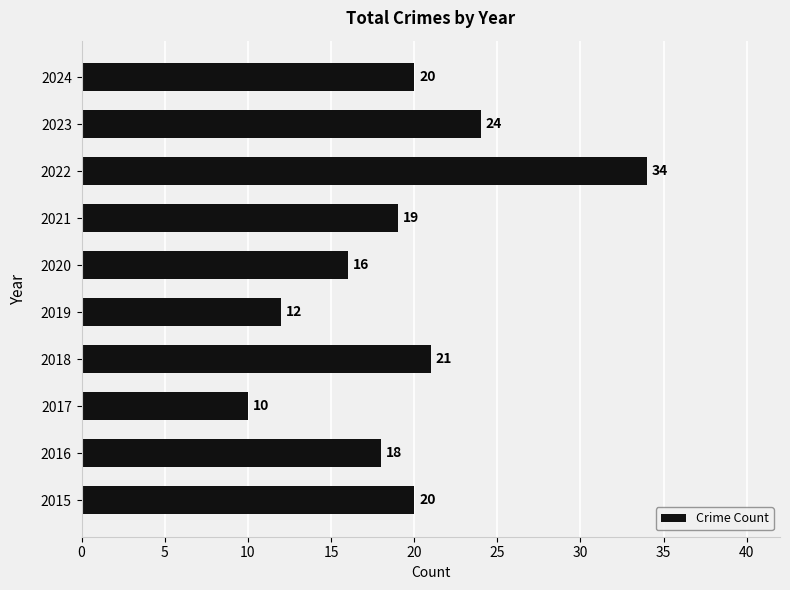

Approximately how many times larger is the value at 2017 compared to 2023?

0.4